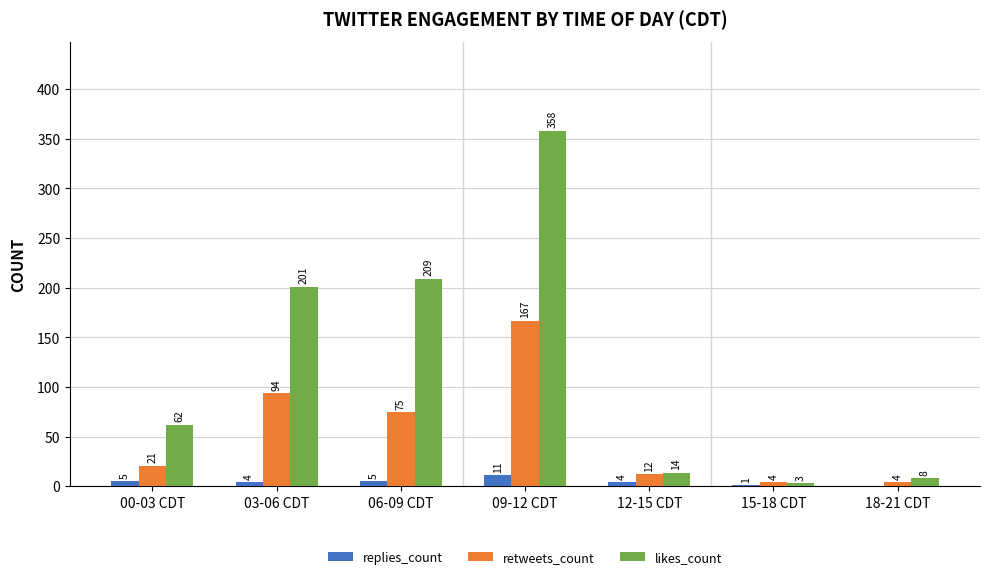

Reading left to right, list all the values displayed in this chart.

replies_count: 5	4	5	11	4	1	0
retweets_count: 21	94	75	167	12	4	4
likes_count: 62	201	209	358	14	3	8